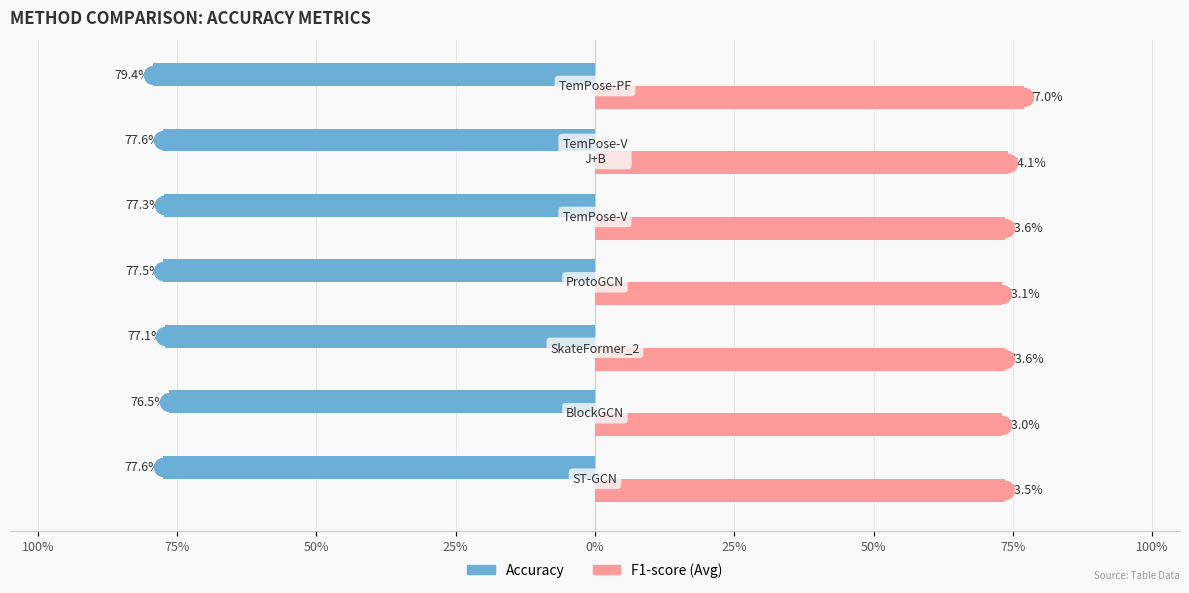

Reading right to left, list all the values displayed in this chart.

Accuracy: 50%=-0.8	25%=-0.8	0%=-0.8	25%=-0.8	50%=-0.8	75%=-0.8	100%=-0.8
F1-score (Avg): 50%=0.8	25%=0.7	0%=0.7	25%=0.7	50%=0.7	75%=0.7	100%=0.7